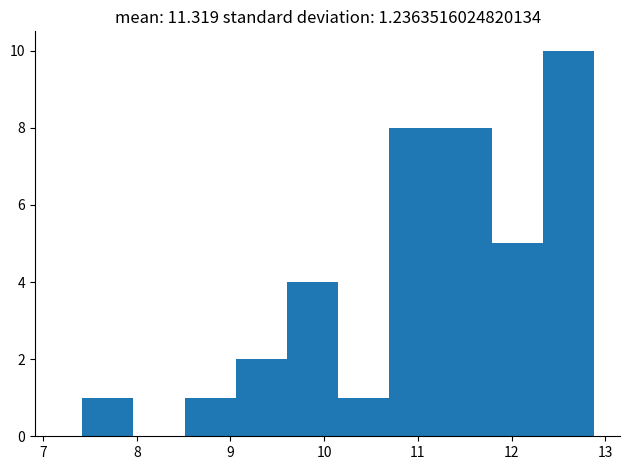

Reading left to right, transcribe this chart: for each bar, give the range it covers on the x-axis and its height. Neither the bar edges nor the heights are printed on the chart, so give them approximately, as read against the axes.

7.4 to 8.0: 1
8.0 to 8.5: 0
8.5 to 9.1: 1
9.1 to 9.6: 2
9.6 to 10.2: 4
10.2 to 10.7: 1
10.7 to 11.2: 8
11.2 to 11.8: 8
11.8 to 12.3: 5
12.3 to 12.9: 10